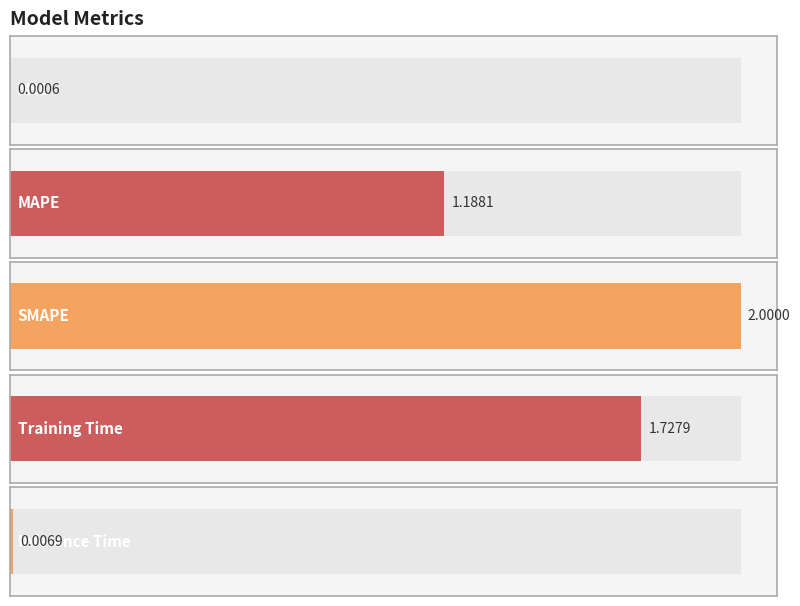

The chart shows a value of 0.0 at MSE. True or false?

True